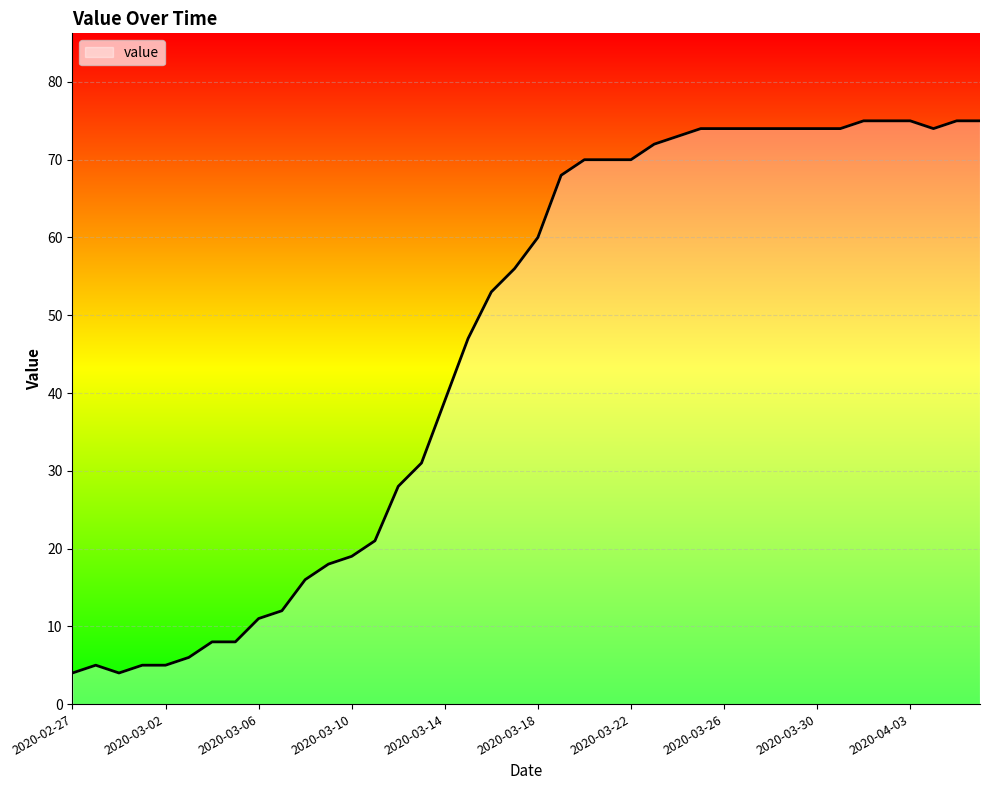

What is the smallest value displayed?

4